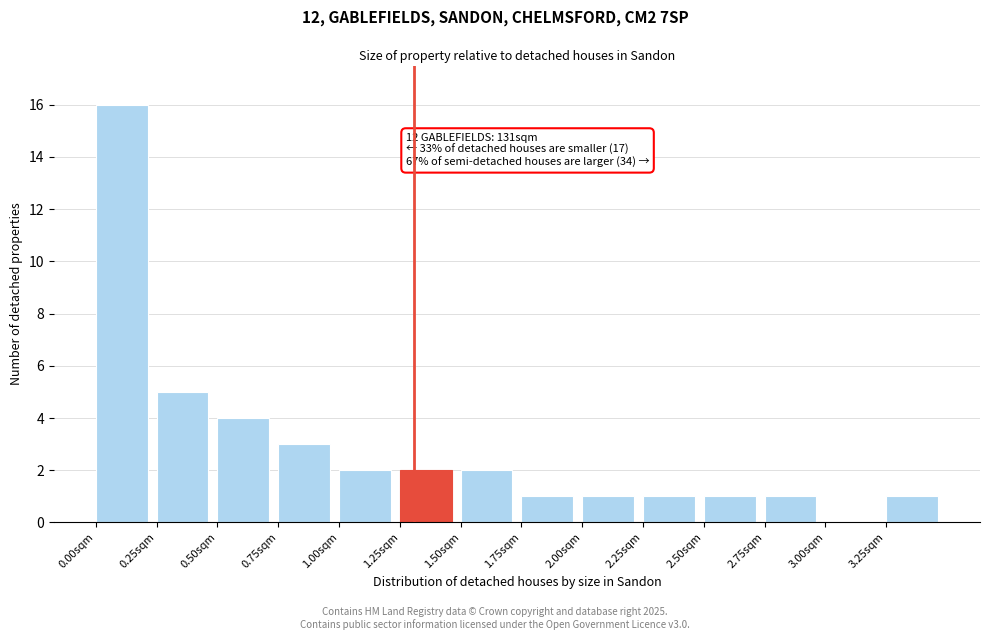

Which range on the x-axis has the tallest bar?

0.00 to 0.25